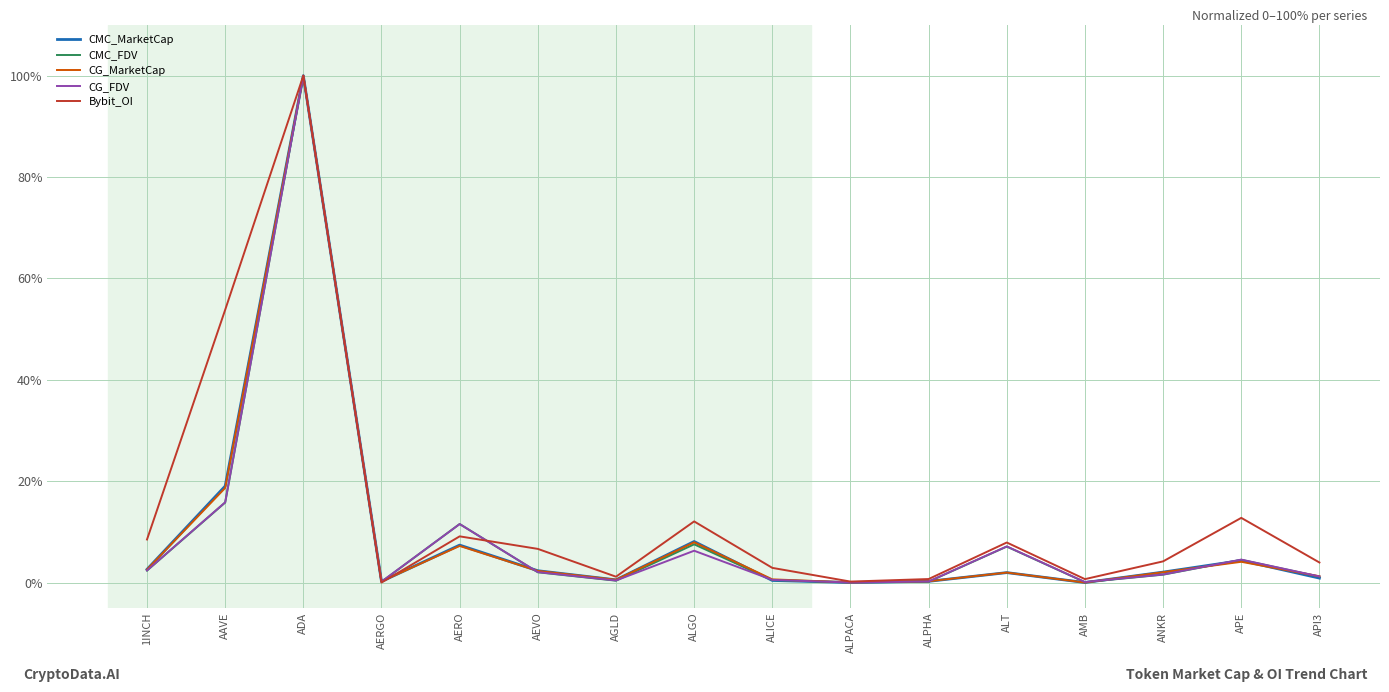

Where is CG_FDV nearest to the value 50?

AAVE